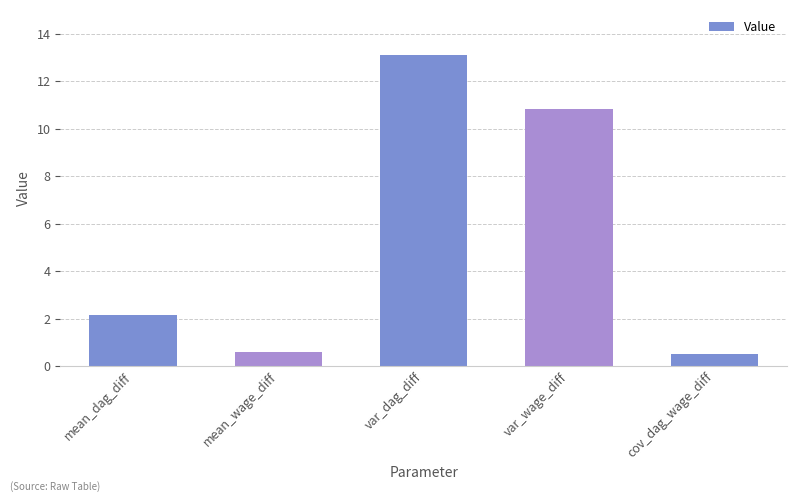

What is the label of the 1st bar from the left?

mean_dag_diff